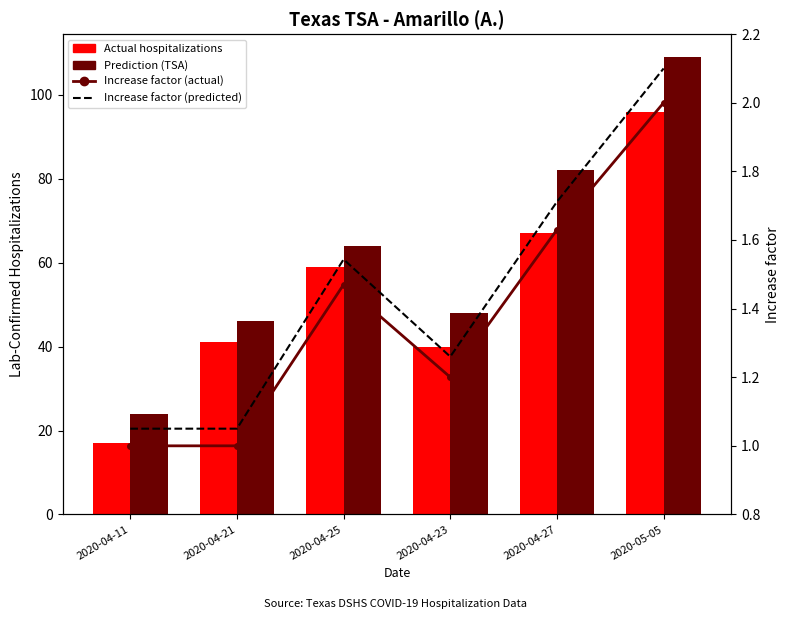

At 2020-04-23, list the series in order from smallest to largest.

Increase factor (actual), Increase factor (predicted), Actual hospitalizations, Prediction (TSA)